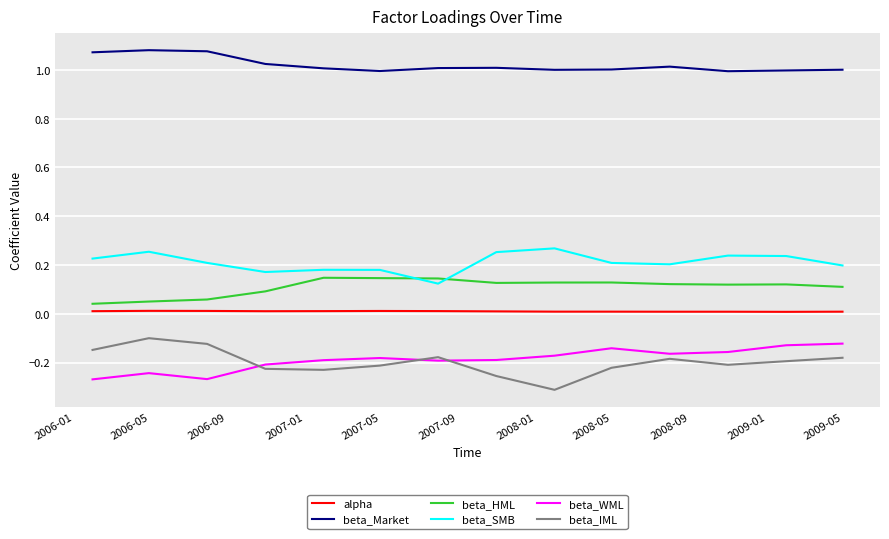

True or false: beta_Market and beta_HML cross at least once.

False